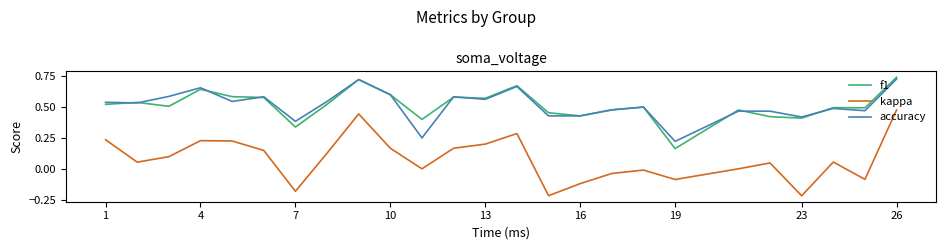

Which series has the largest range (max minus min)?

kappa